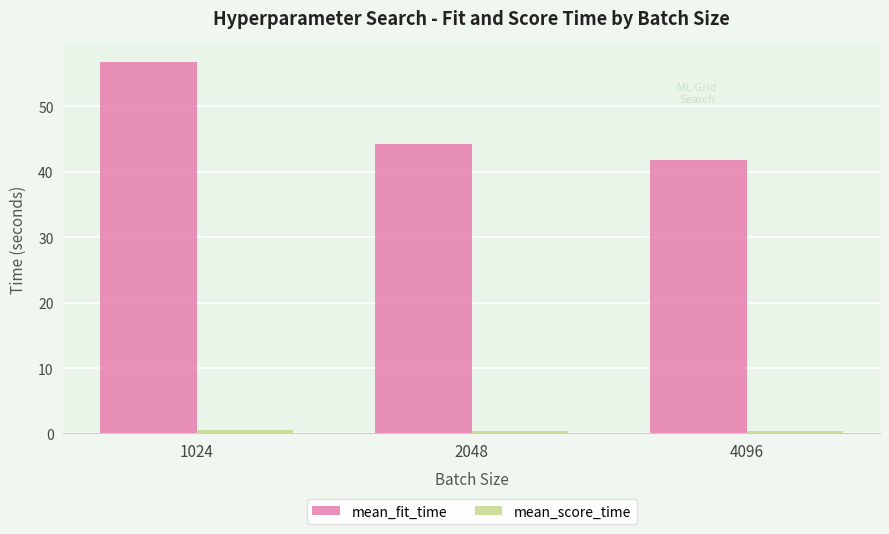

How many bars are there in each group?

2